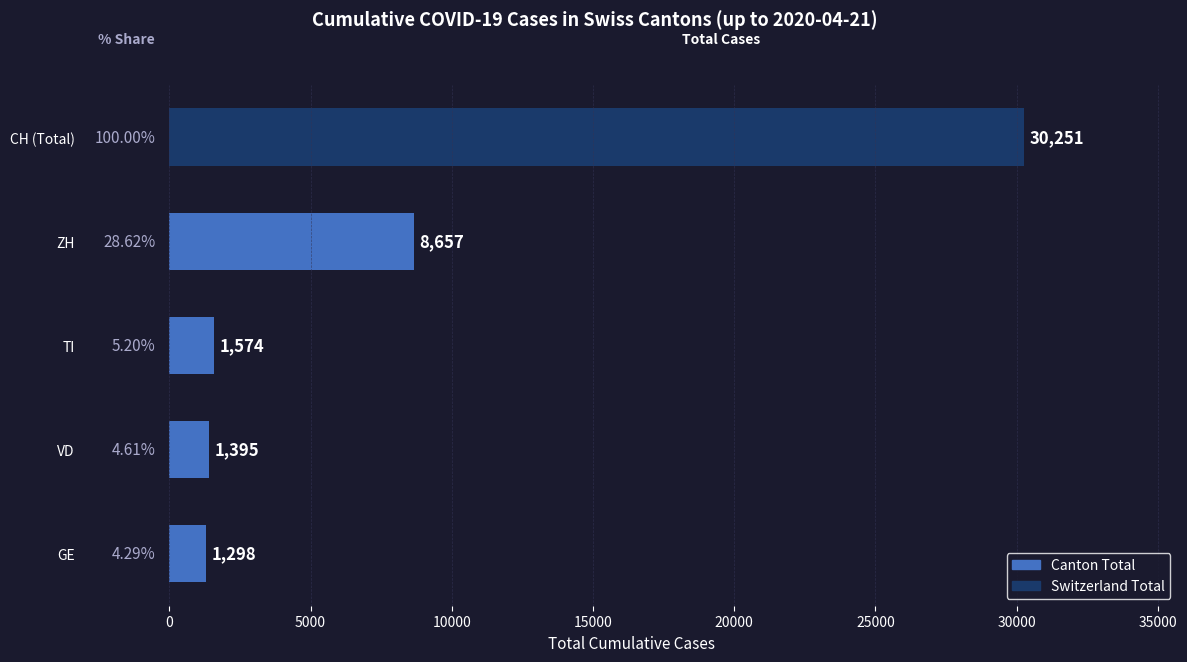

What is the sum of the values at VD and ZH?

10052